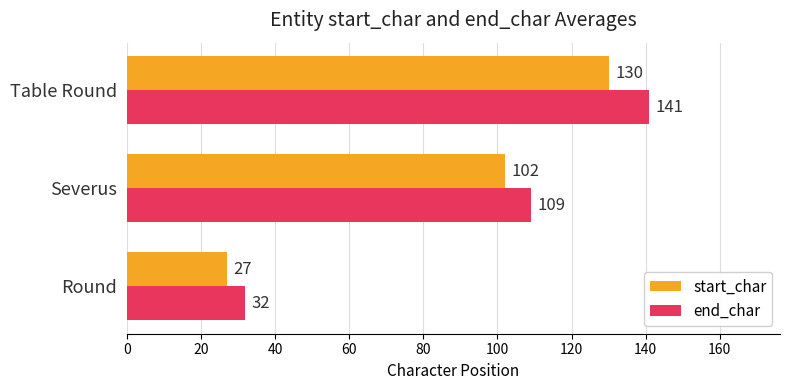

Which series has the widest spread of values?

end_char